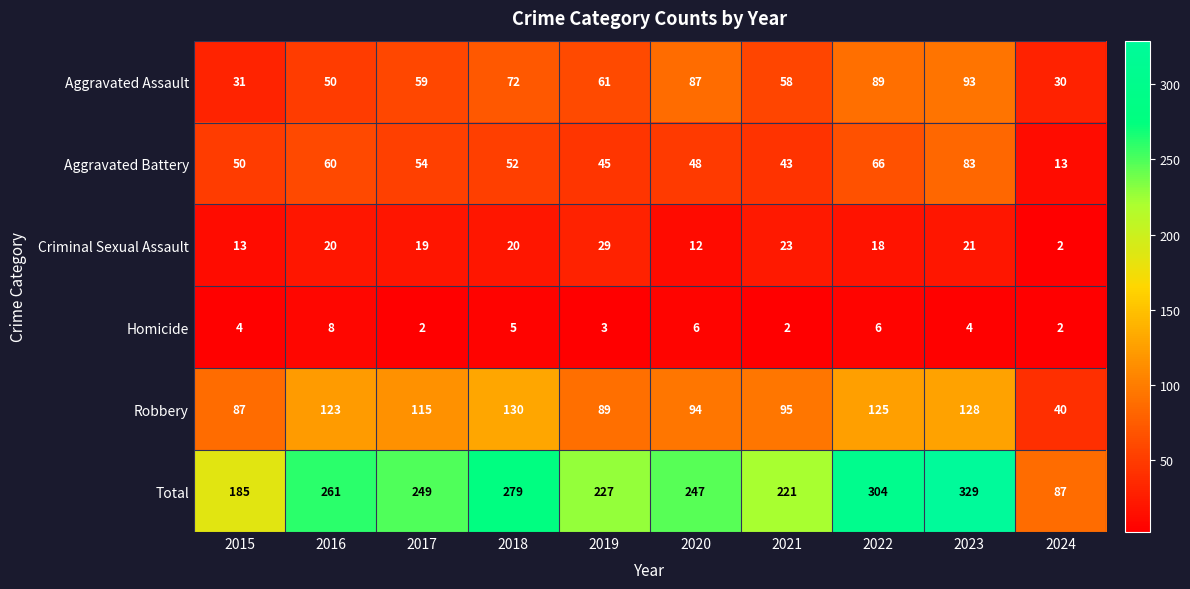

What is the difference between the highest and lowest values at 2020?

241